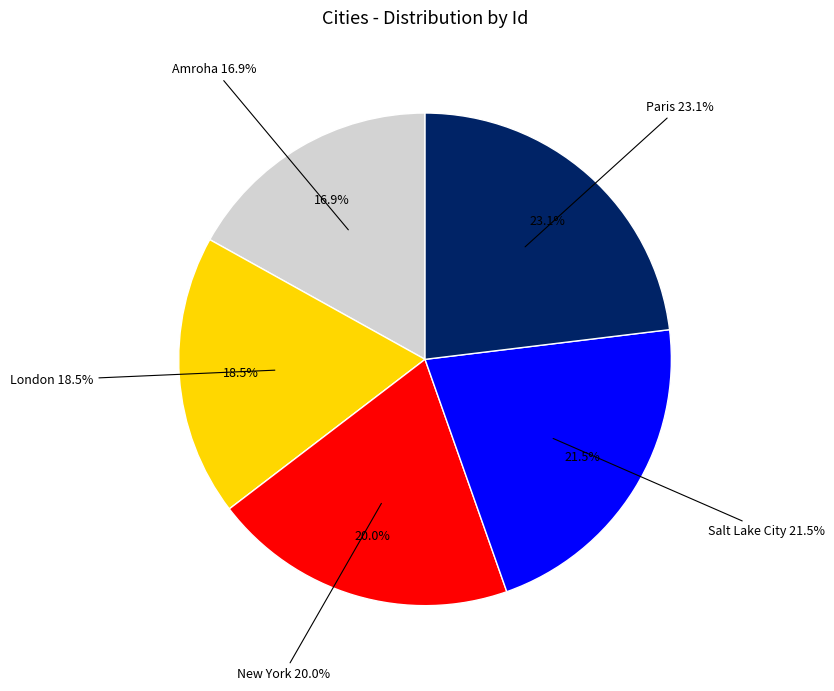

How many slices are in this pie chart?

5